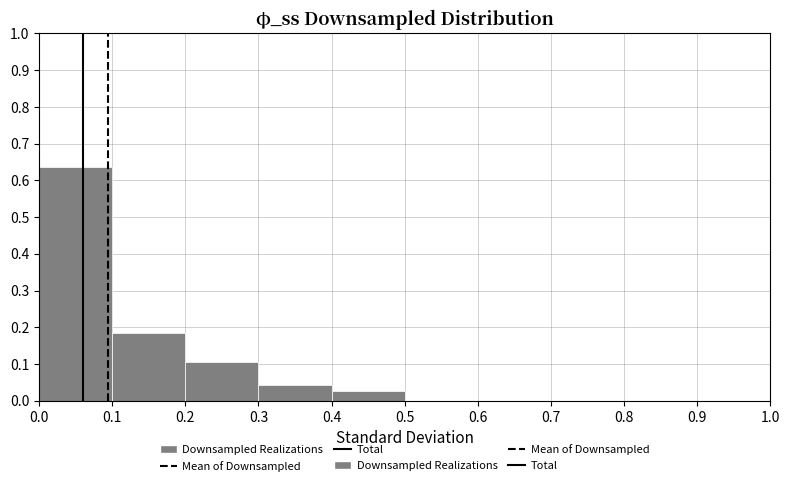

Over which range of the x-axis is the bar tallest?

0.0 to 0.1